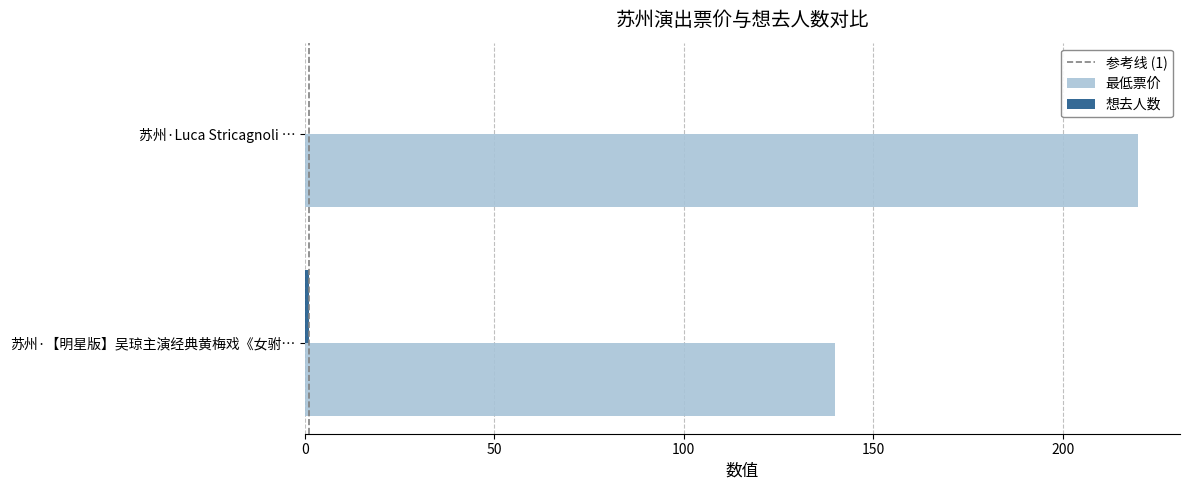

Count the number of data series in this chart.

2